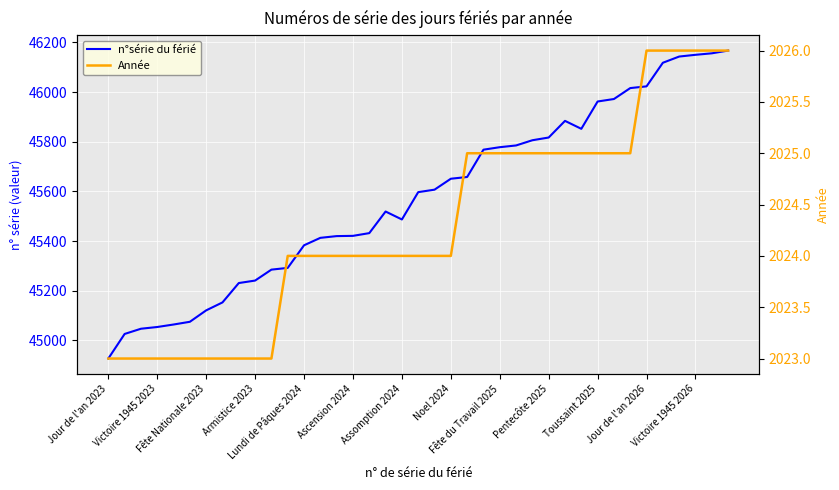

True or false: Année has a value of 461 at Ascension 2024.

False